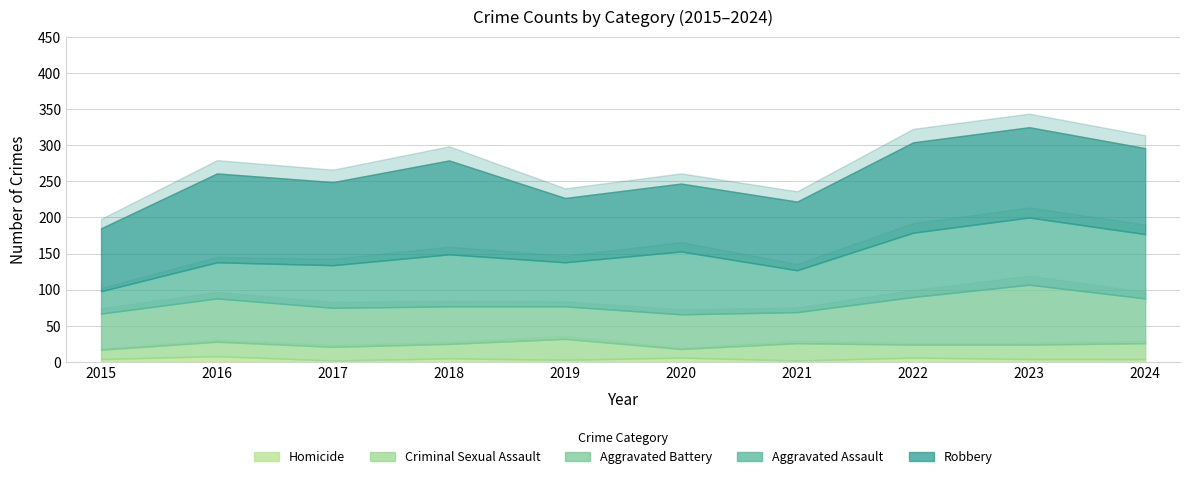

At how many categories does at least one series exceed 7?

10